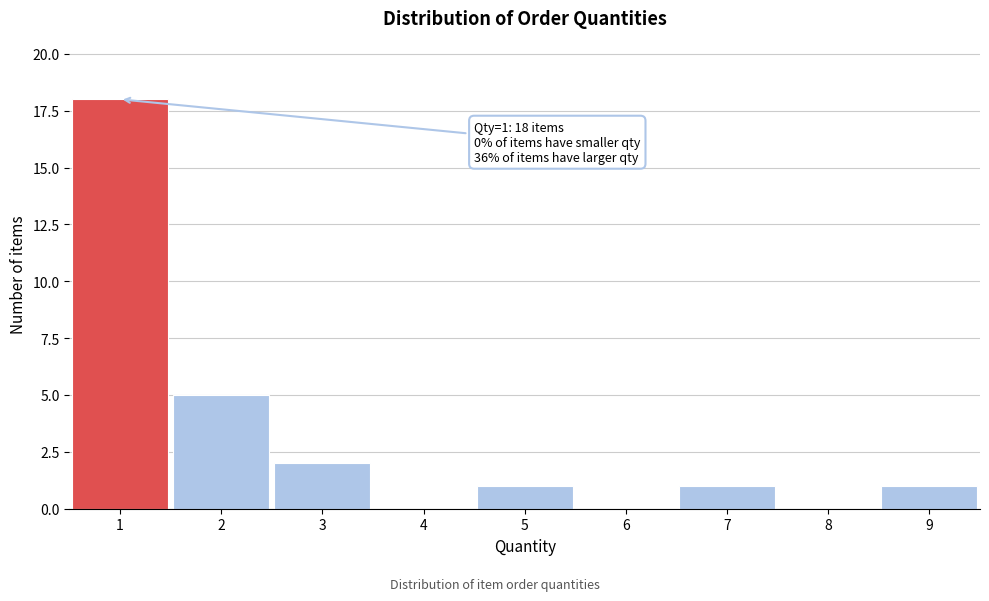

Which range on the x-axis has the tallest bar?

0.5 to 1.5